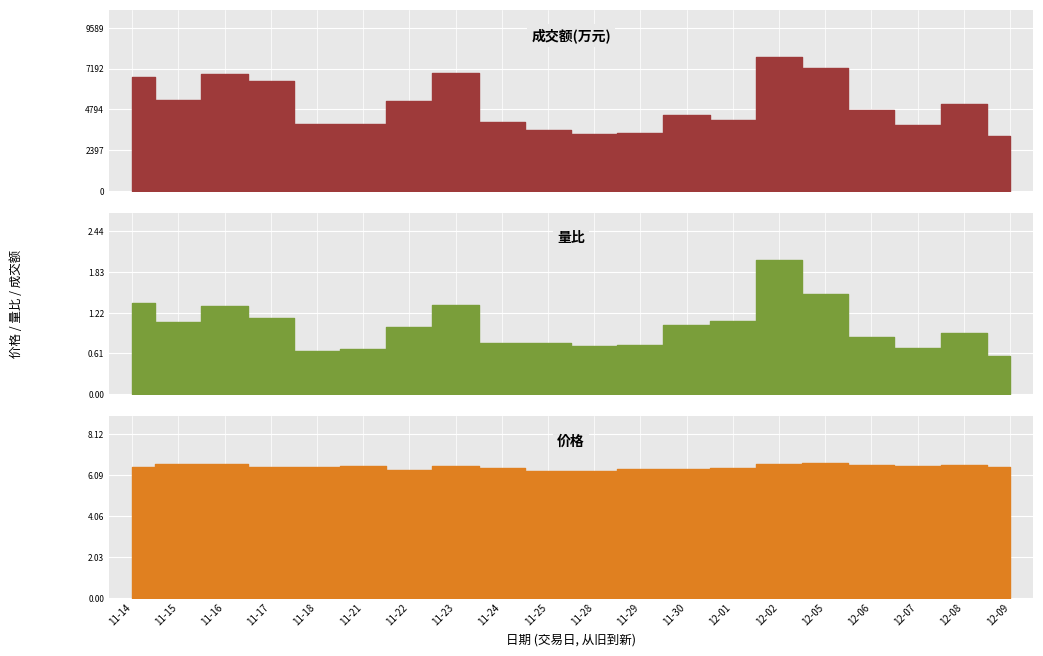

At which label does 成交额(万元) first exceed 4754?

11-14